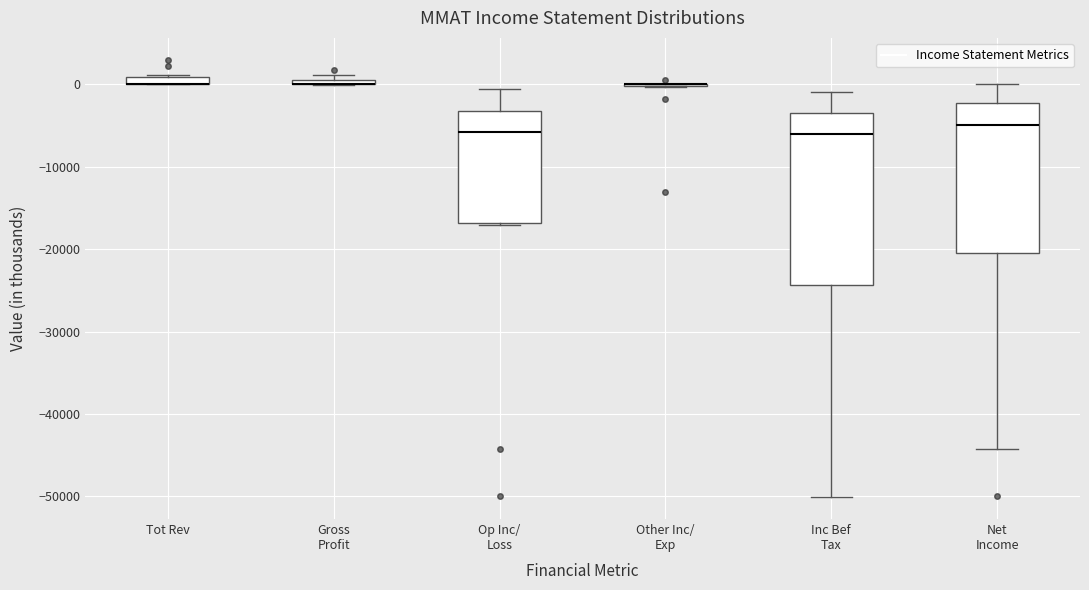

Where is the upper edge of the box for Inc Bef Tax on the y-axis? The values are not printed on the chart, so give them approximately, as read against the axis.

-3000